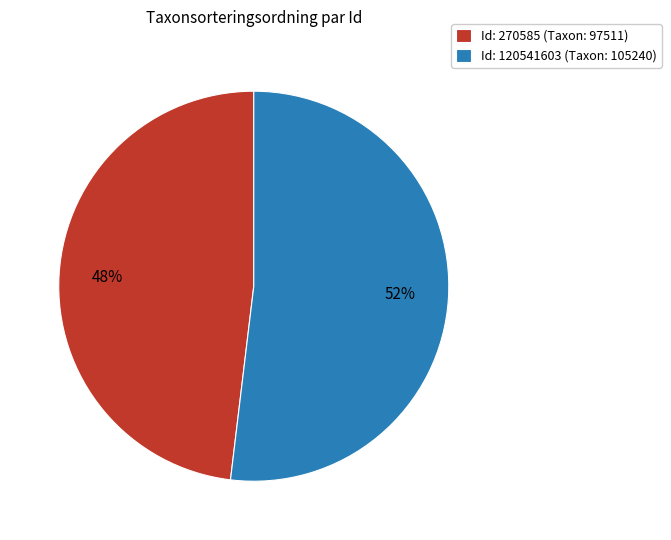

What is the majority slice?

Id: 120541603 (Taxon: 105240)